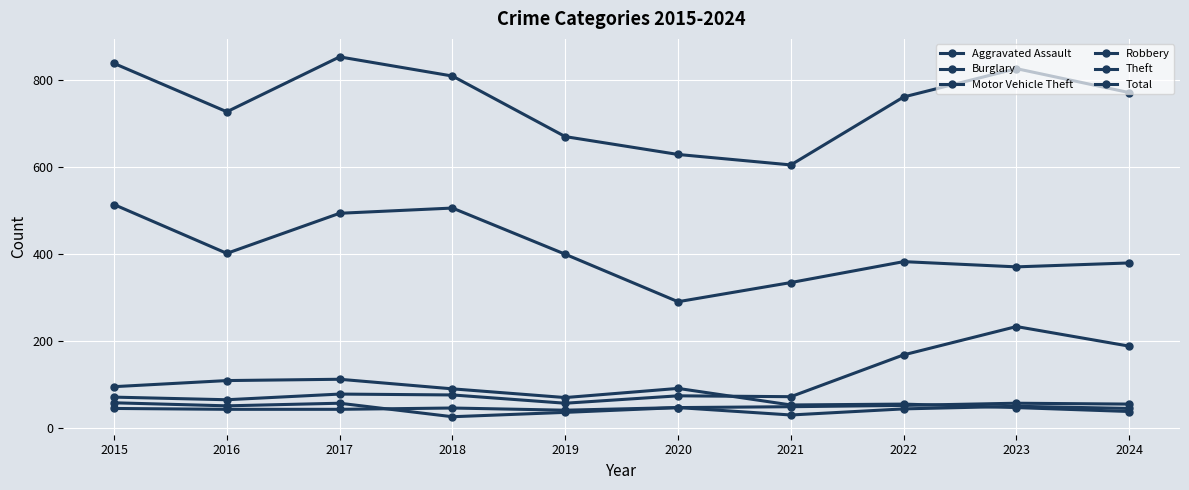

How many distinct data groups are displayed?

6